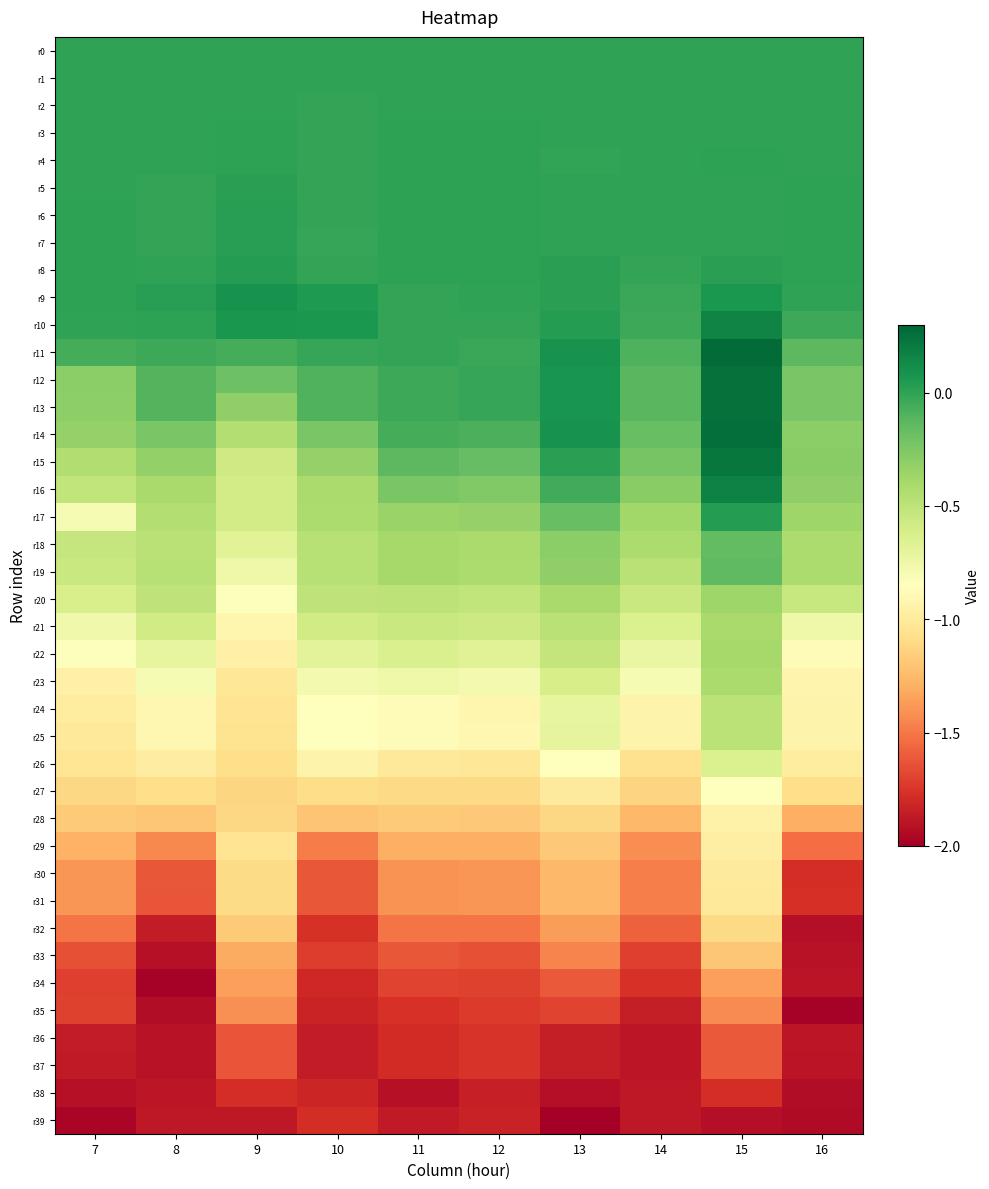

Rank the series at 16 from highest to lowest value.

r6, r7, r8, r5, r3, r0, r4, r2, r1, r9, r10, r11, r13, r12, r15, r14, r16, r17, r19, r18, r20, r21, r22, r23, r24, r25, r26, r27, r28, r29, r31, r30, r36, r37, r34, r33, r32, r38, r39, r35